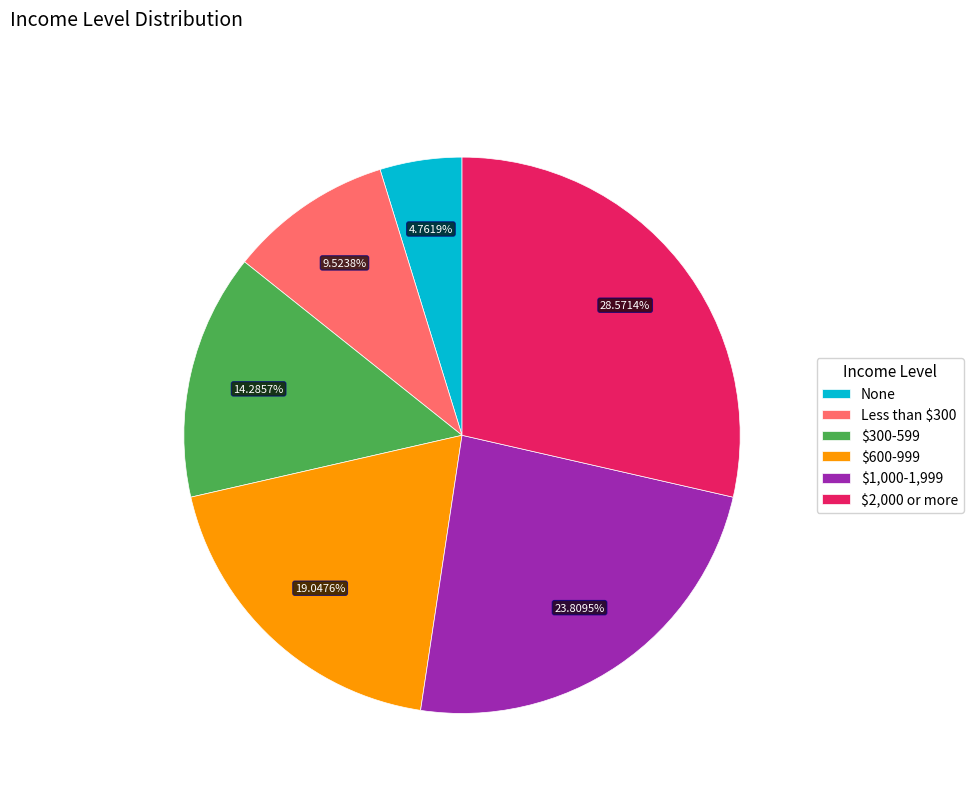

Which category has the smallest portion of the pie?

None